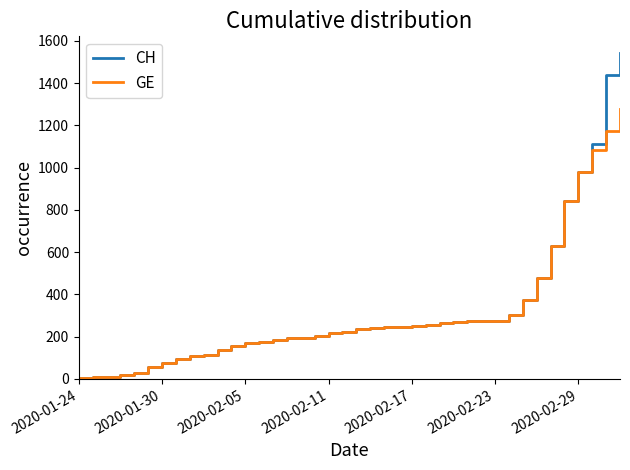

What is the maximum value shown in the chart?

1544